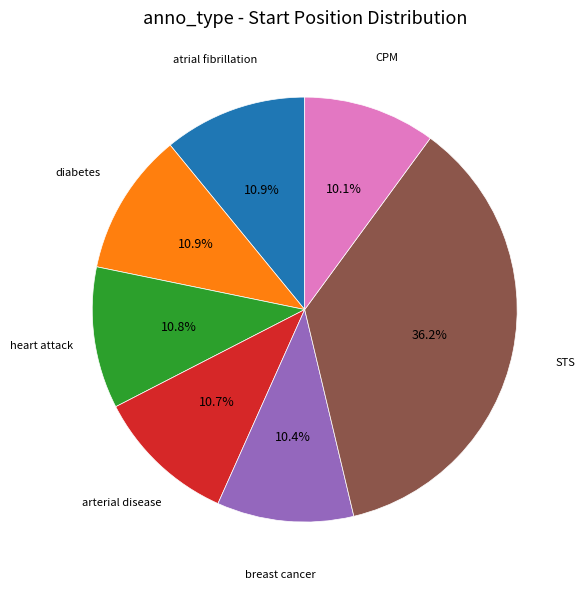

Does any single category account for the majority?

No